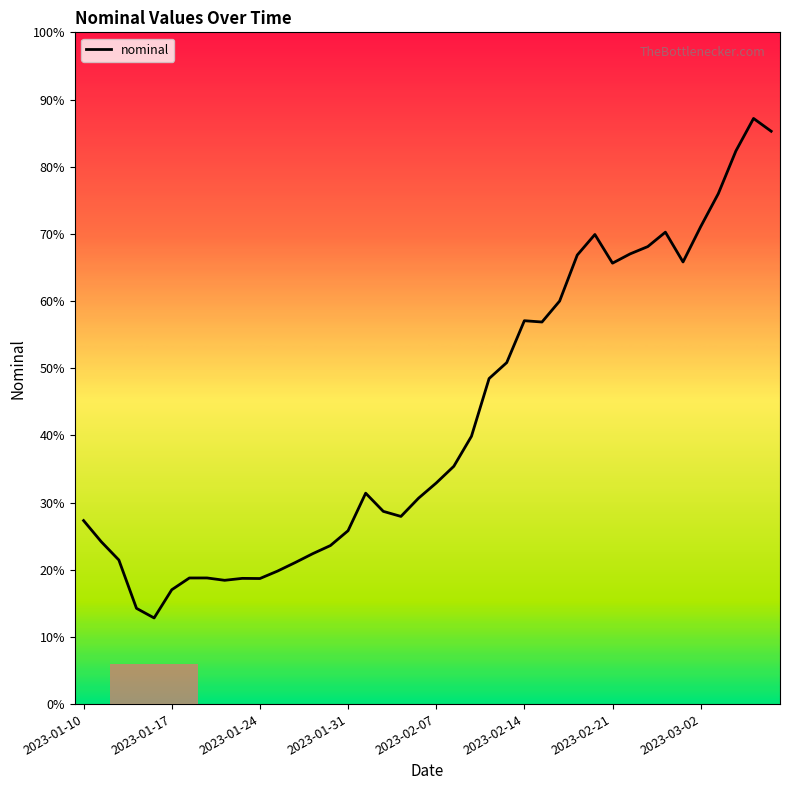

What is the sum of all values?

630.6